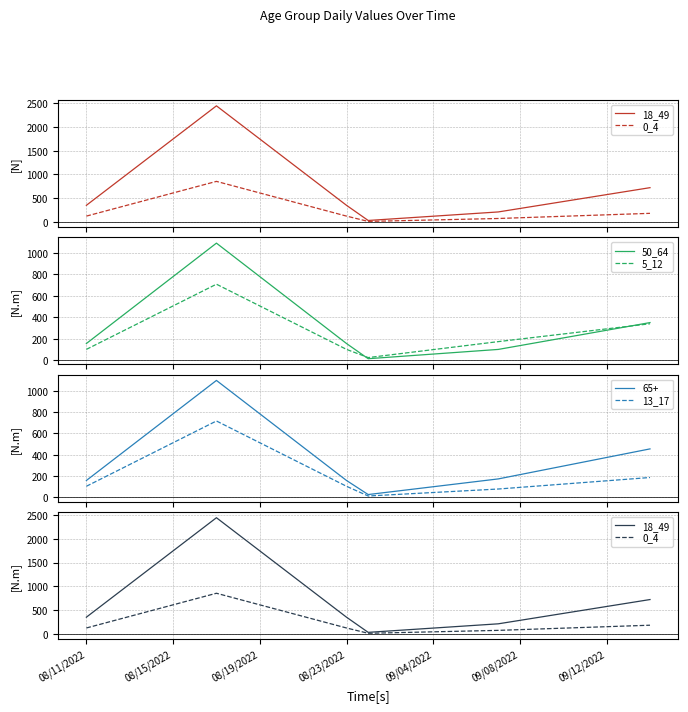

What are all the series names shown in the legend?

18_49, 0_4, 50_64, 5_12, 13_17